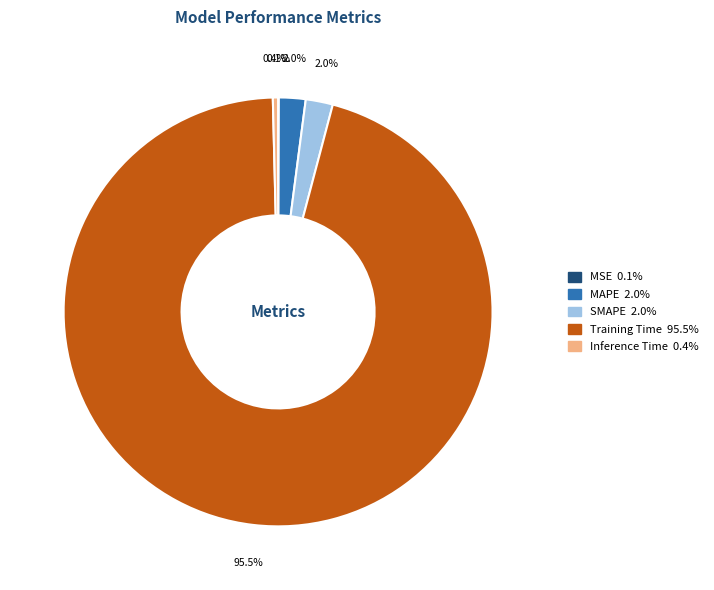

What portion of the pie excludes Inference Time?

99.6%